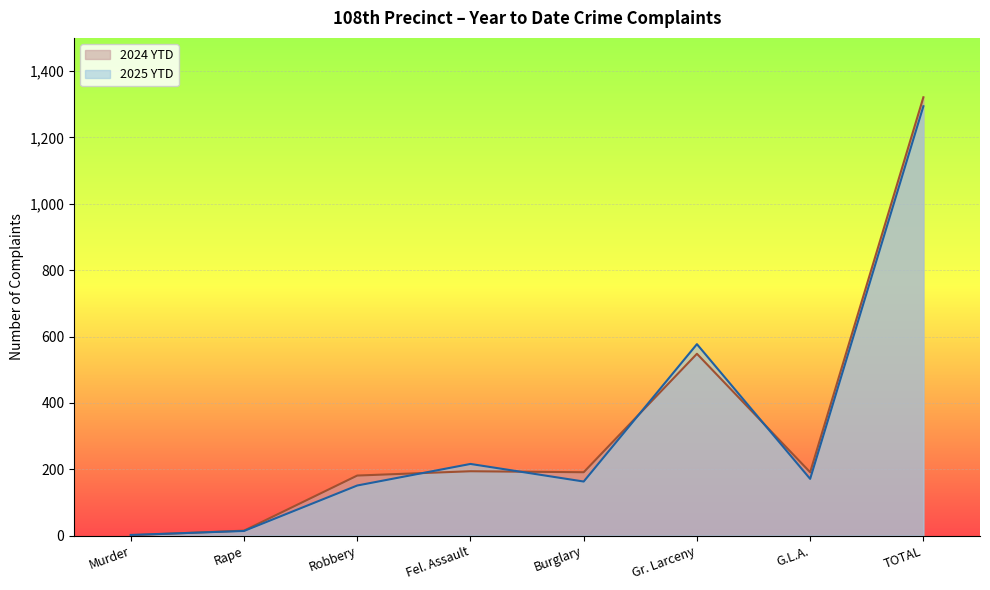

Where is 2024 YTD nearest to the value 661?

Gr. Larceny